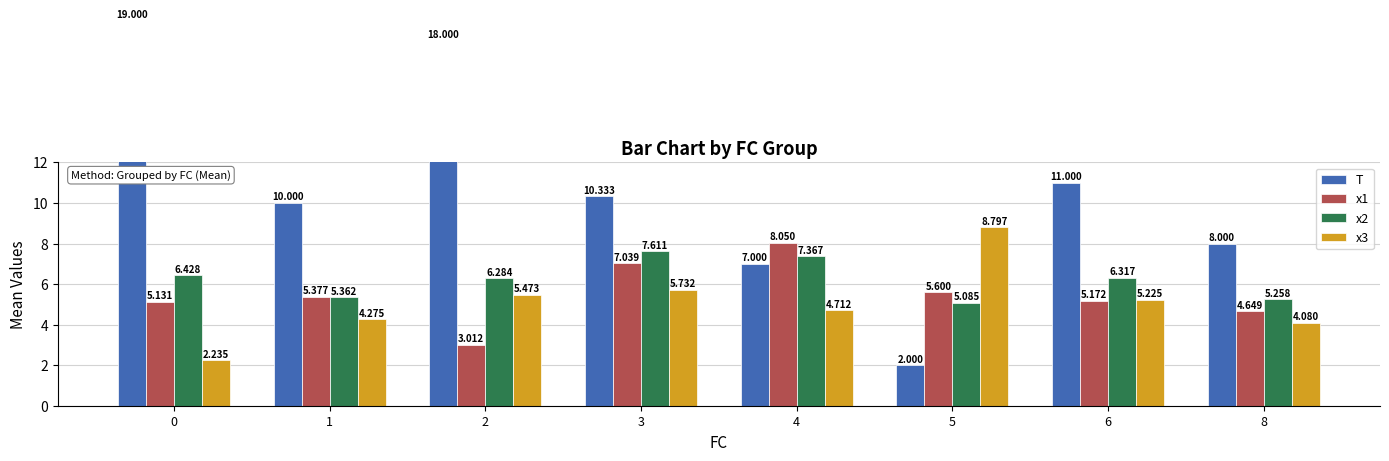

Read the x1 value at 3.

7.0